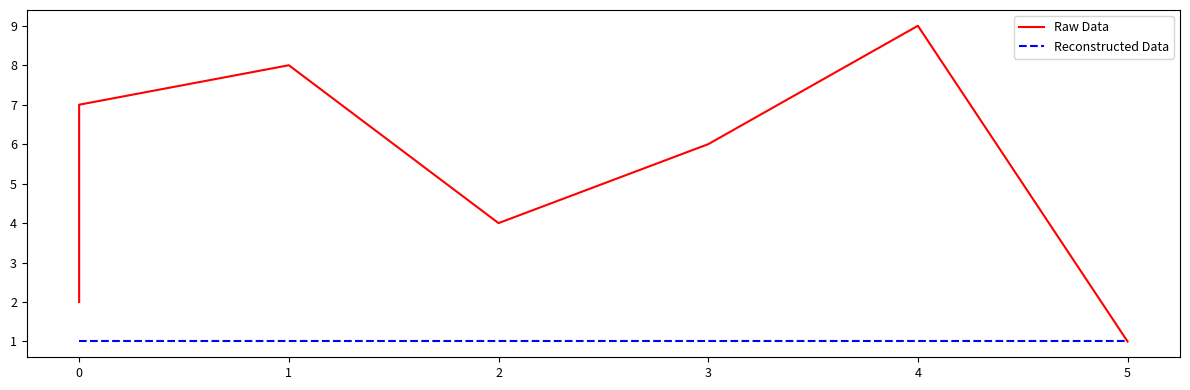

At 0, list the series in order from largest to smallest.

Raw Data, Reconstructed Data